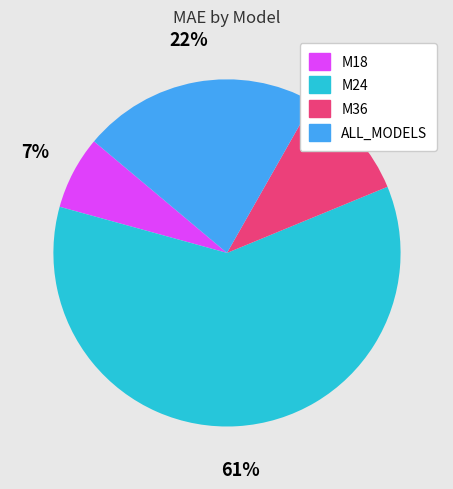

Which category has the smallest portion of the pie?

M18